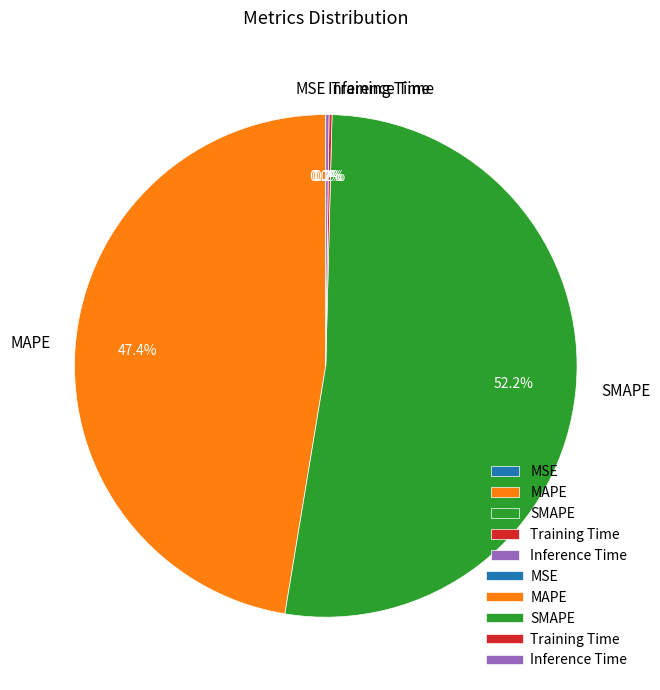

Which category has the biggest portion of the pie?

SMAPE